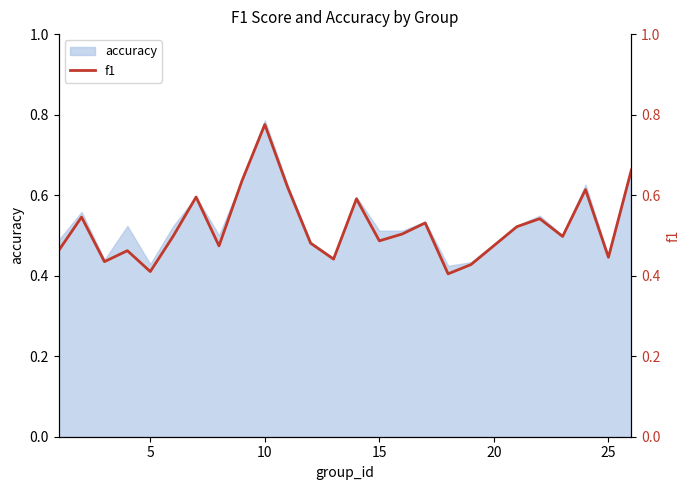

How many points are lower than both their immediate neighbors (excluding endpoints)?

8